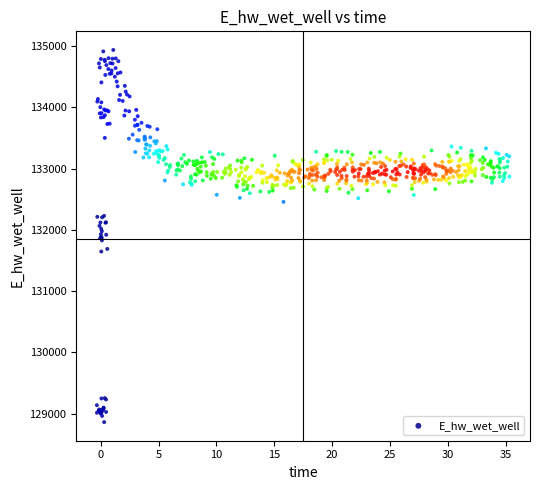

What is the range of Y values (max minus min)?

6077.0